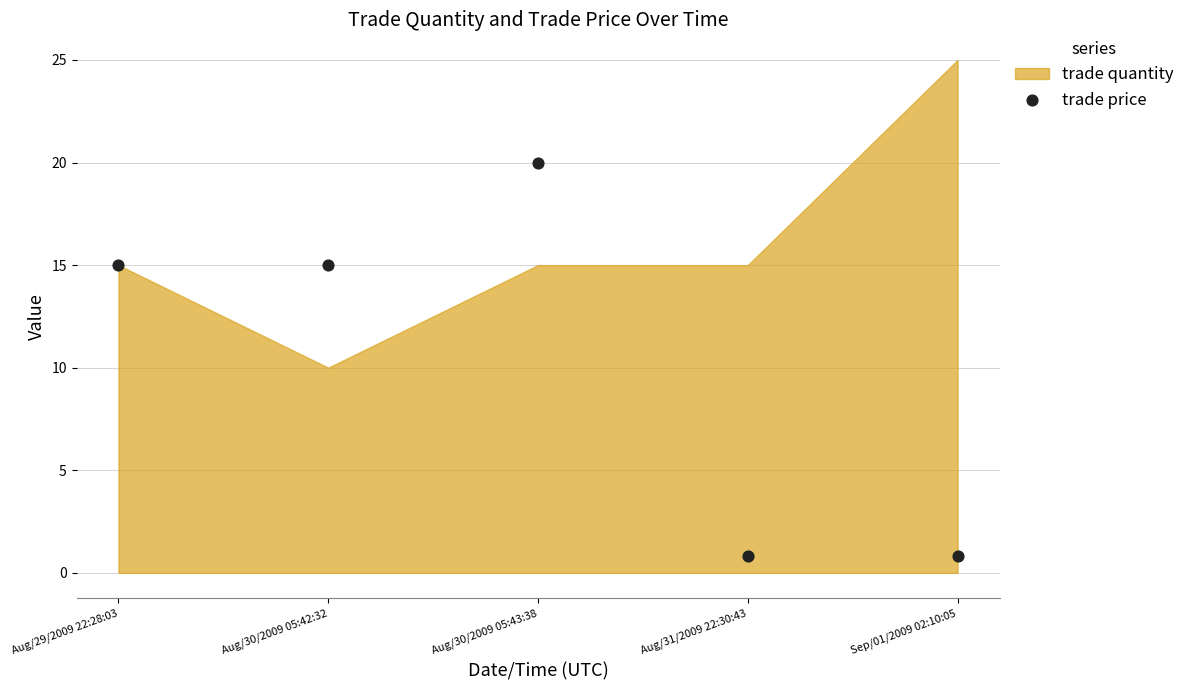

What is the change in value from Aug/29/2009 22:28:03 to Aug/31/2009 22:30:43?

-14.2